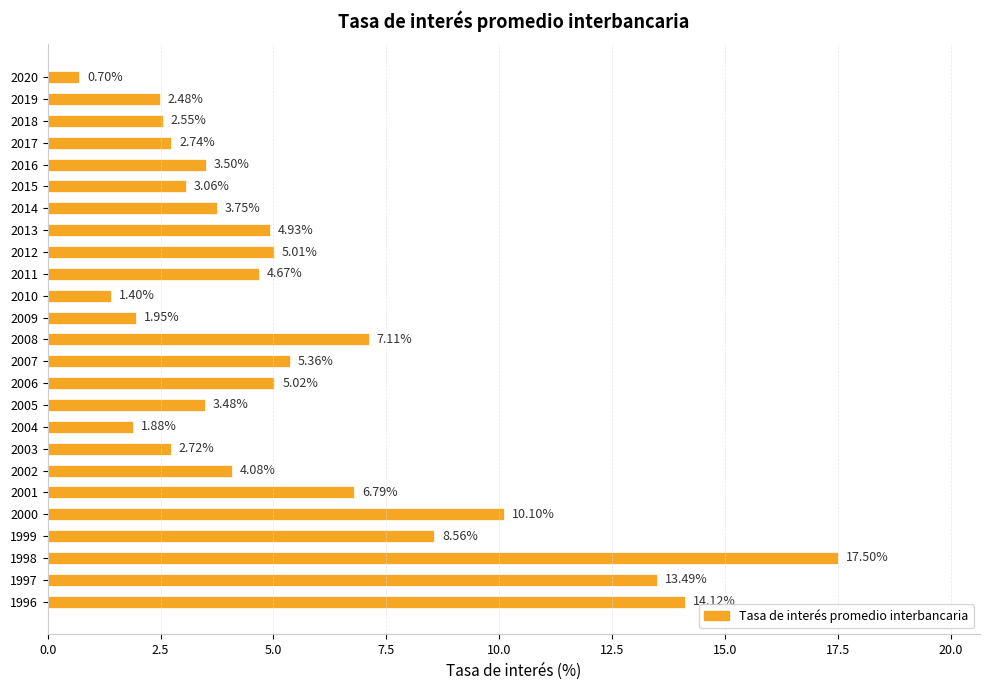

Are the bars horizontal?

Yes